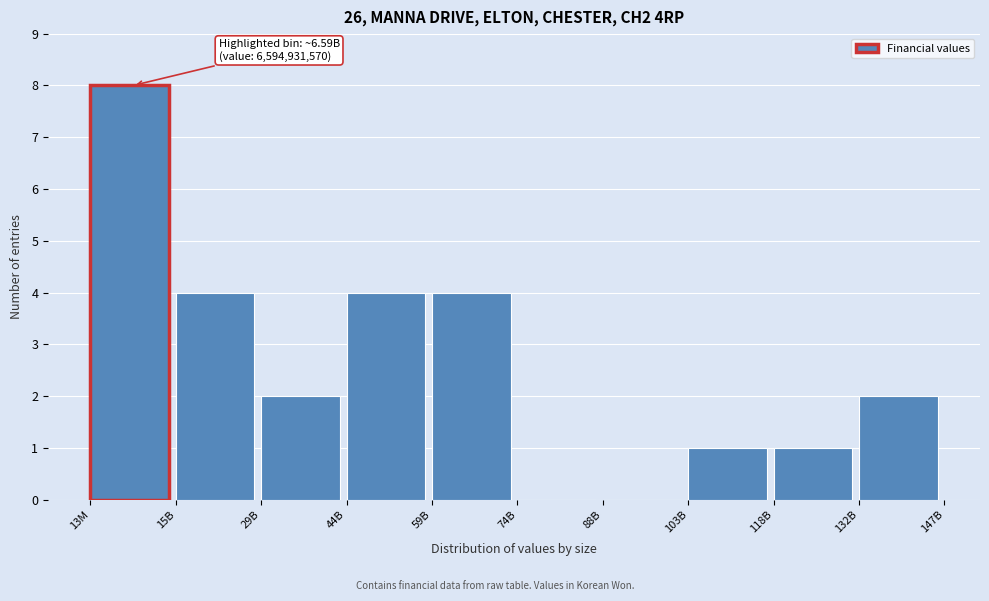

Reading right to left, what are all the values shown in this chart?

132B=2	118B=1	103B=1	88B=0	74B=0	59B=4	44B=4	29B=2	15B=4	13M=8